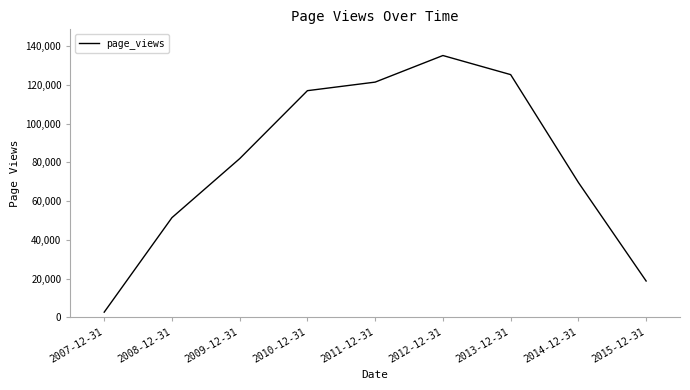

How many distinct data groups are displayed?

1